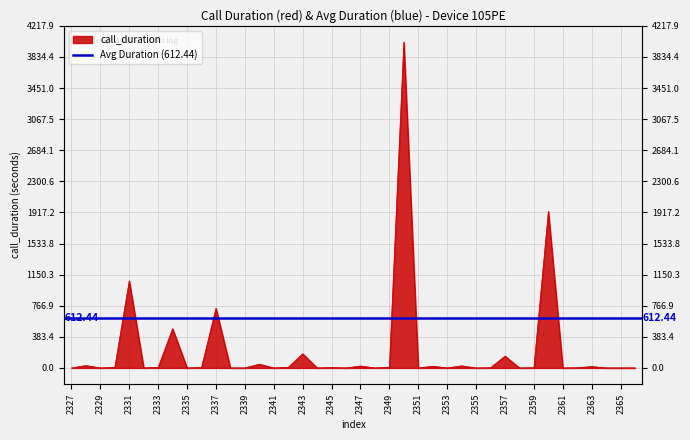

Rank the categories by value from lowest to highest.

2327, 2329, 2332, 2335, 2338, 2339, 2341, 2344, 2346, 2348, 2351, 2353, 2355, 2358, 2361, 2364, 2365, 2366, 2356, 2359, 2362, 2345, 2336, 2330, 2333, 2342, 2349, 2363, 2352, 2347, 2354, 2328, 2340, 2357, 2343, 2334, 2337, 2331, 2360, 2350